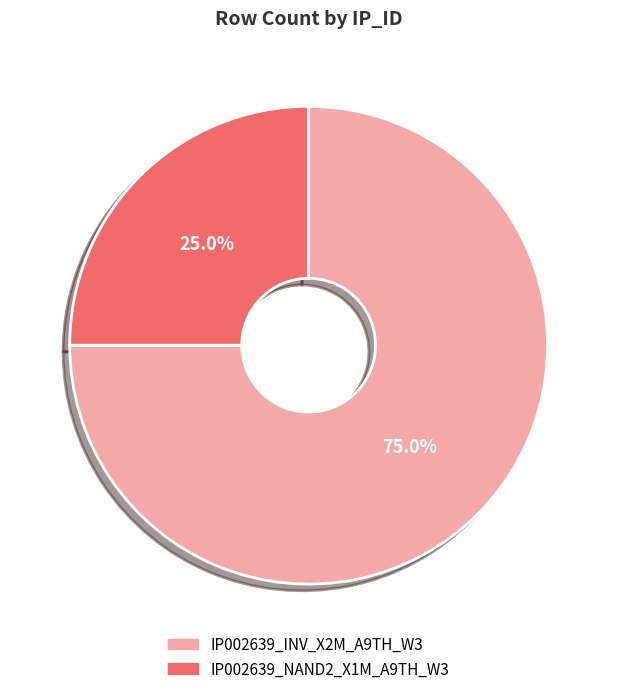

To the nearest percent, what is the average slice percentage?

50%